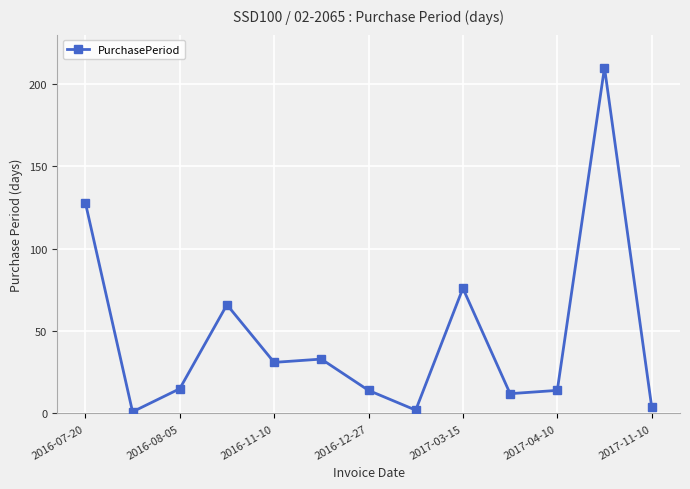

What is the maximum value shown in the chart?

210